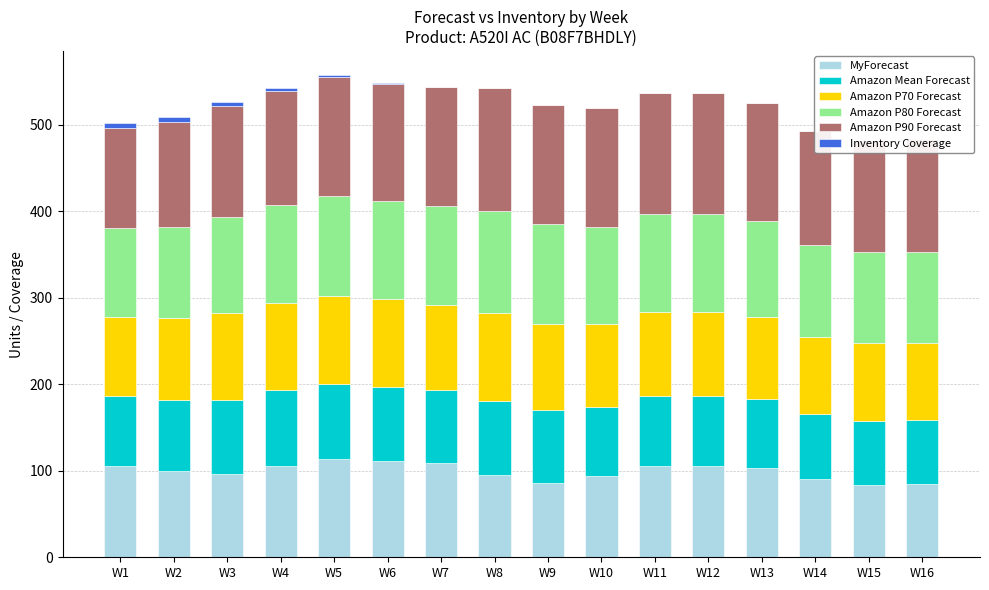

Which label corresponds to the largest value in the chart?

W8